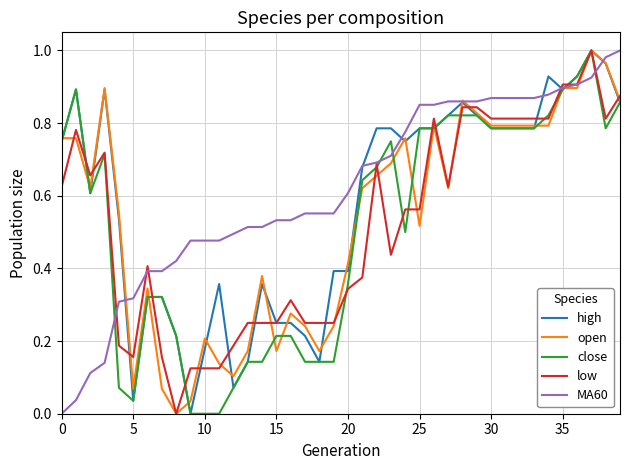

What is the difference between the maximum and minimum values in the high series?

1.0